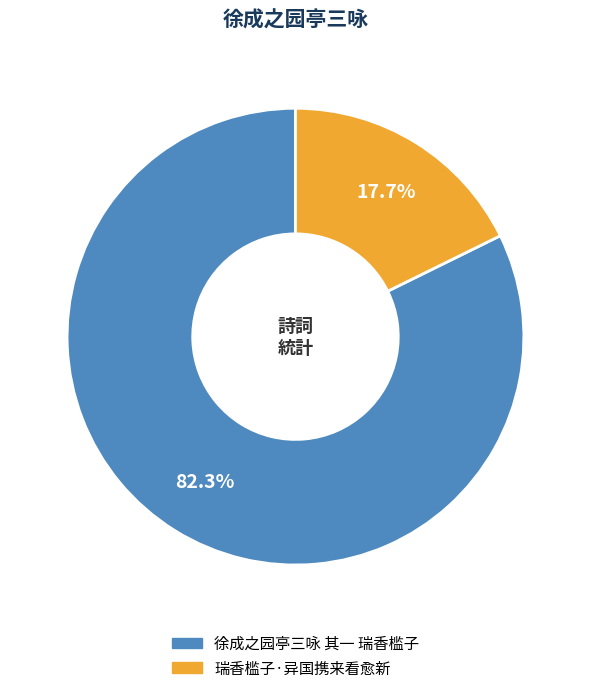

Which slice is the smallest?

瑞香槛子·异国携来看愈新